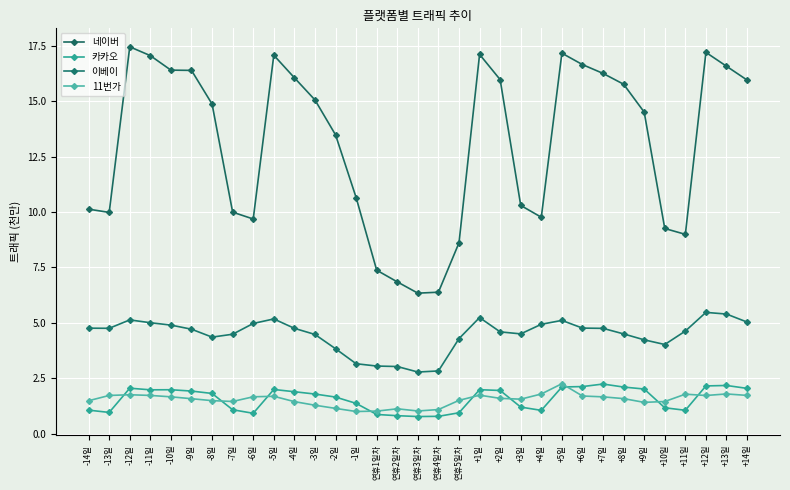

What is the label of the 6th point from the left?

-9일